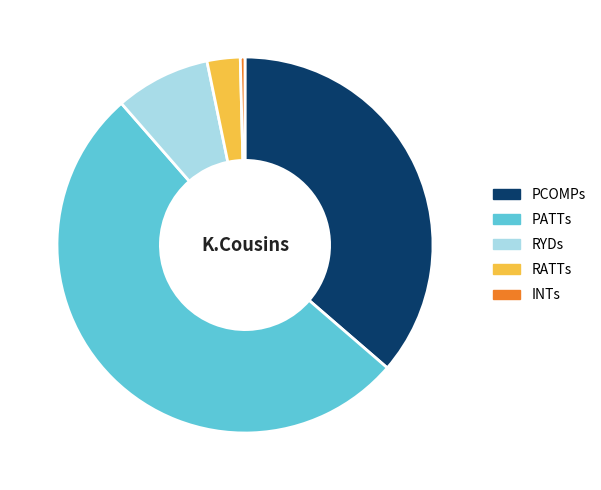

Approximately how many times larger is the value at RYDs compared to RATTs?

2.9